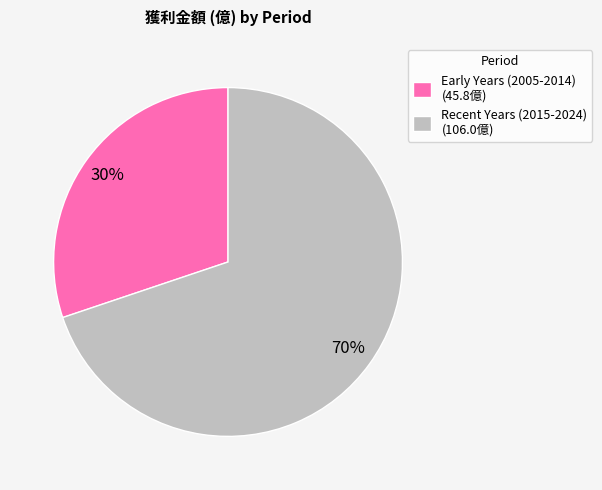

To the nearest percent, what is the average slice percentage?

50%